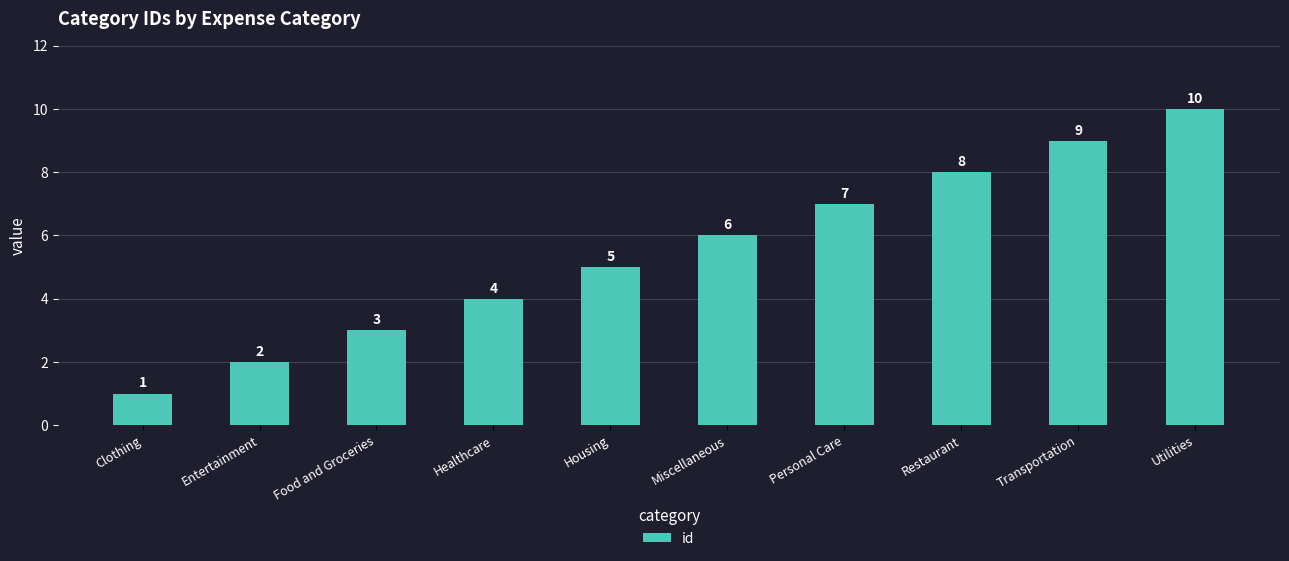

What is the change in value from Clothing to Healthcare?

+3